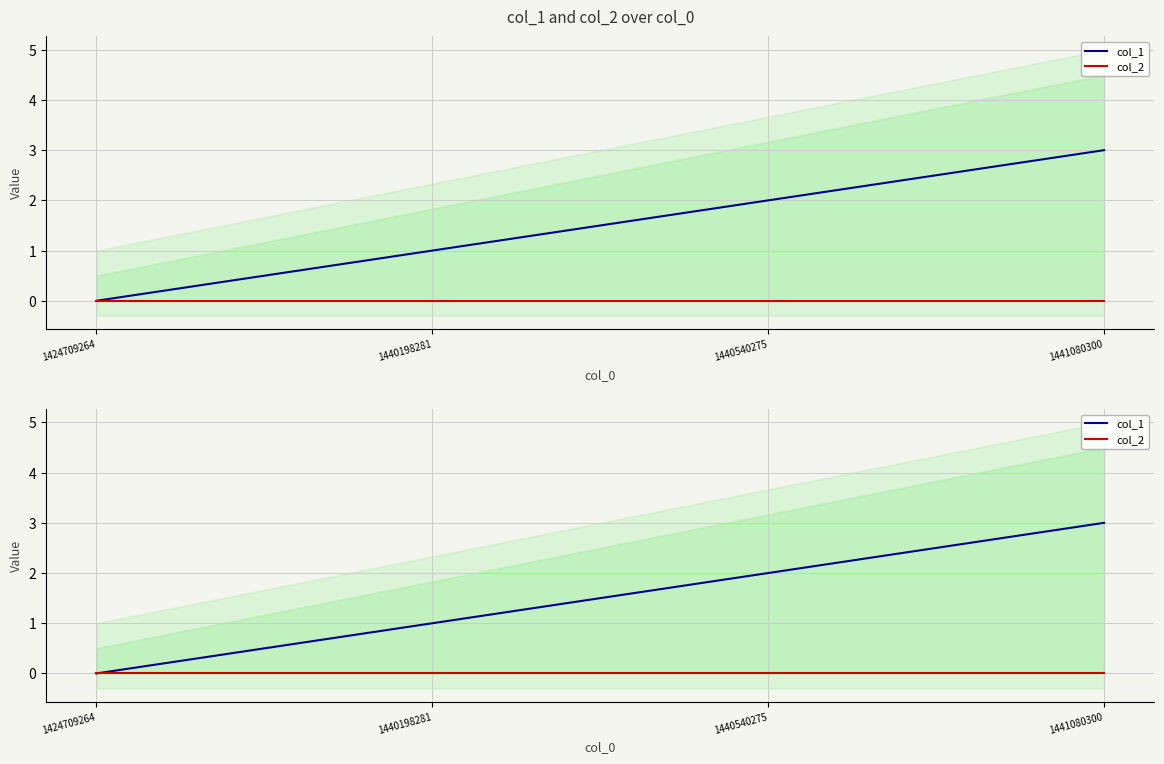

The col_1 series shows 1 at 1440198281. True or false?

True